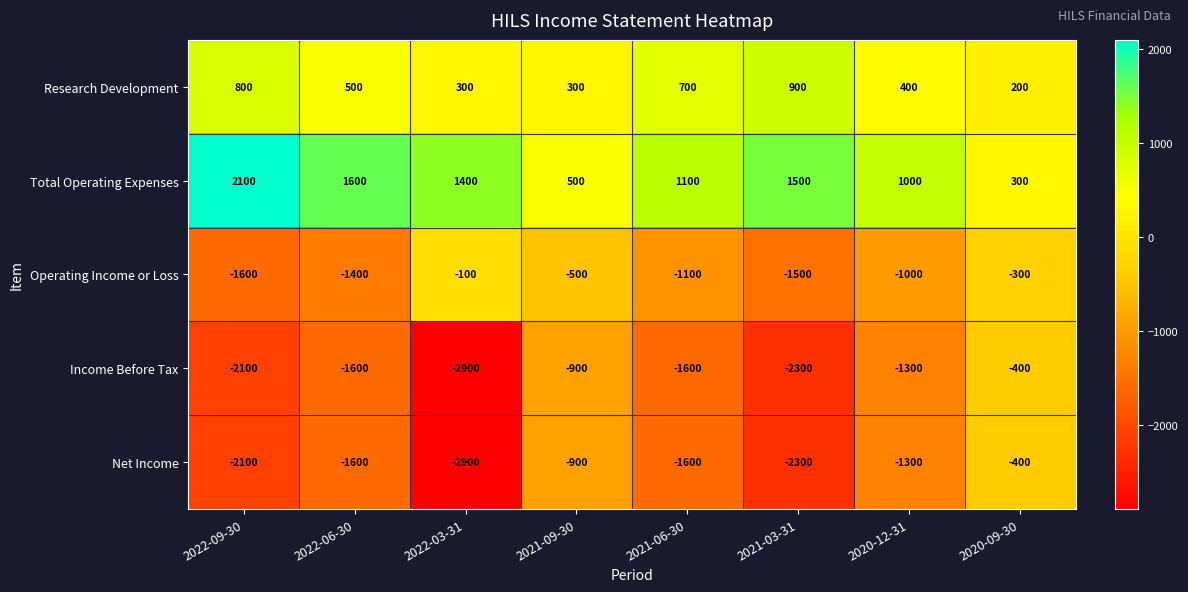

Which category has the lowest value across all series?

2022-03-31